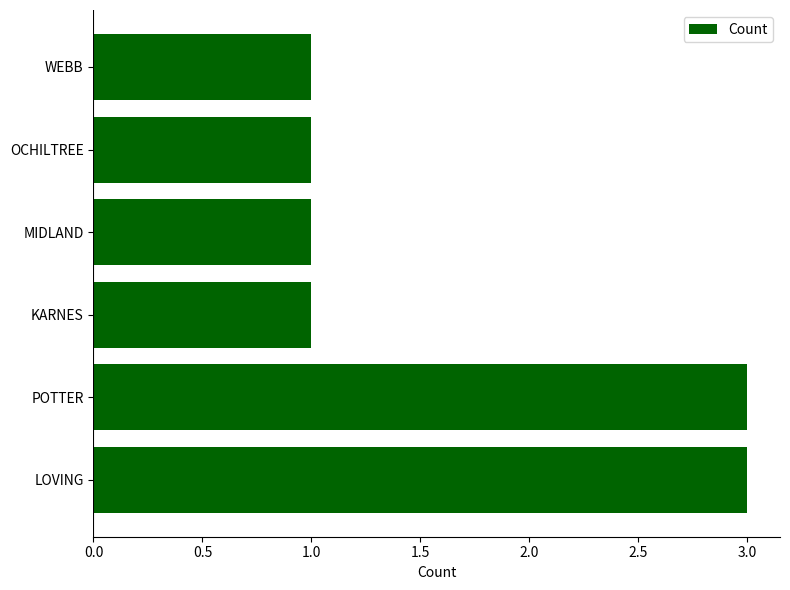

What is the sum of the values at MIDLAND and POTTER?

4